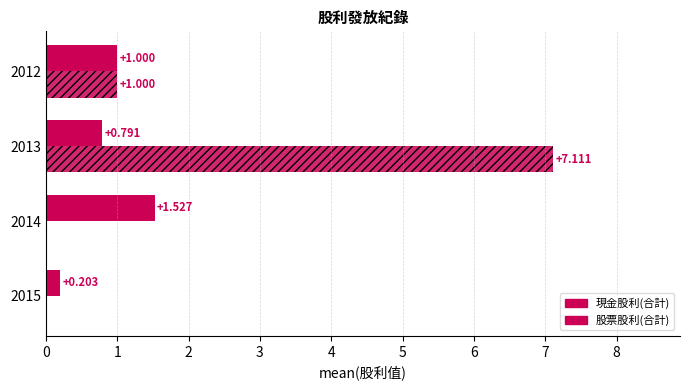

How many distinct data groups are displayed?

2